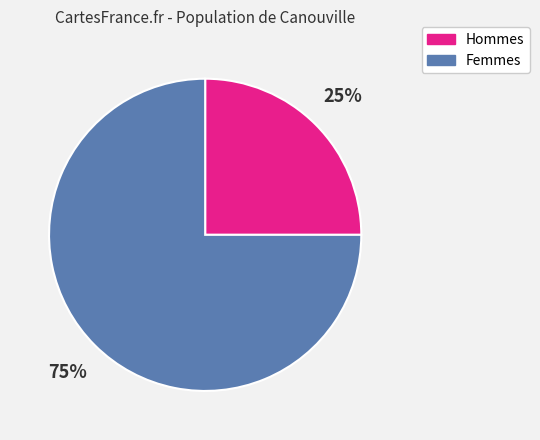

Does any single category account for the majority?

Yes